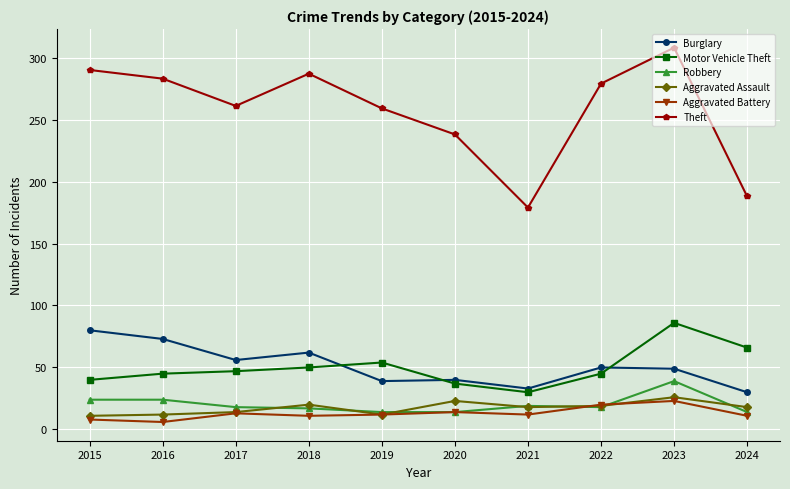

True or false: Theft and Aggravated Battery intersect in this chart.

False